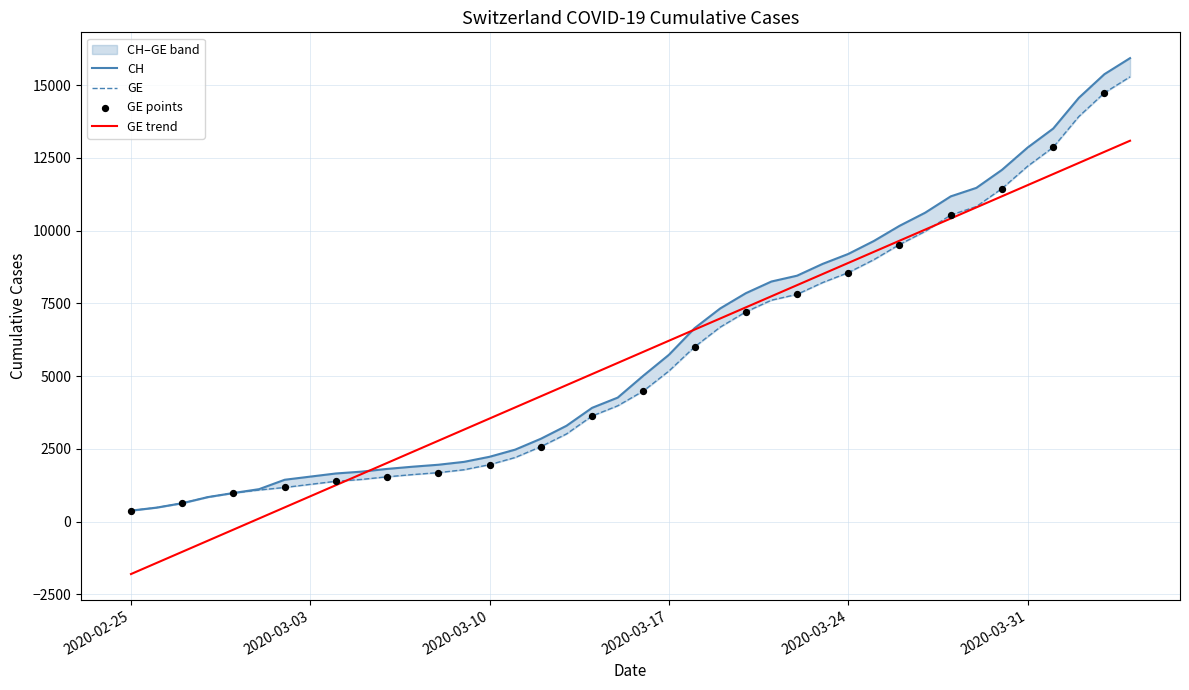

At how many categories does at least one series exceed 713?

37